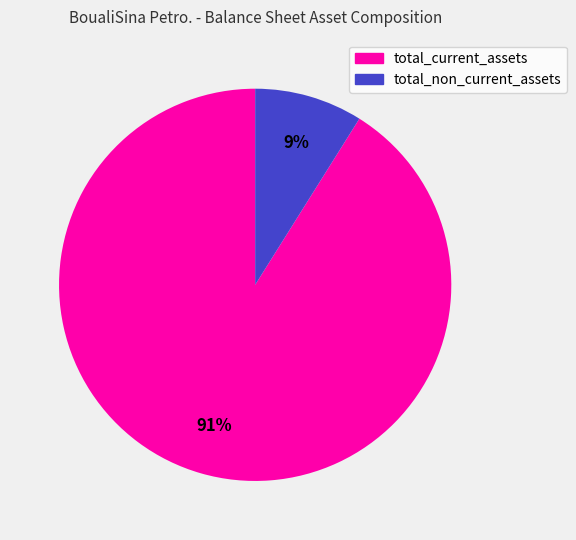

To the nearest percent, what is the difference between the largest and smallest slice percentages?

82%